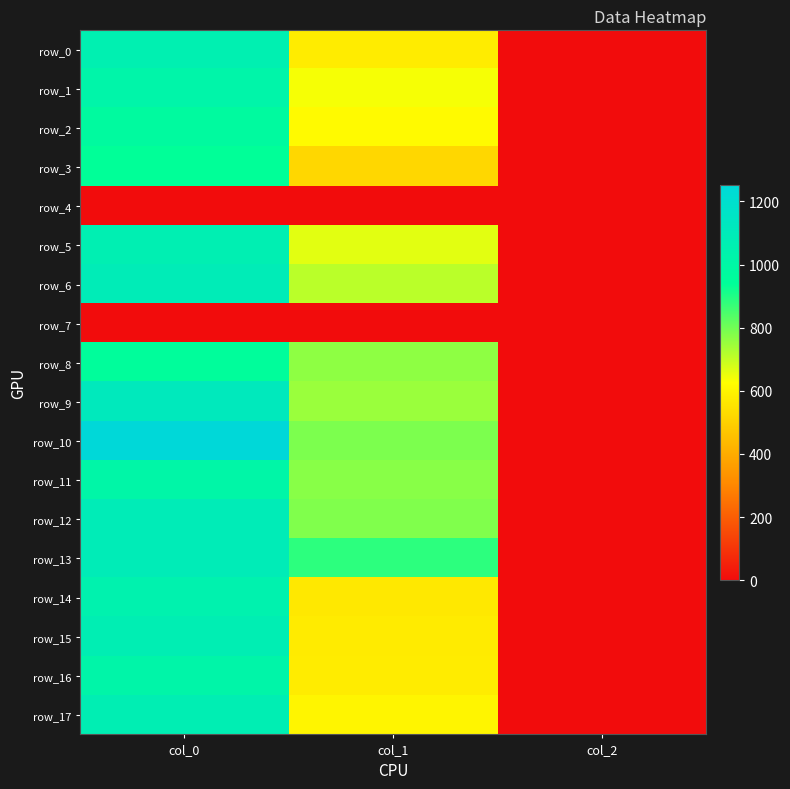

How many data points in row_15 are less than 573?

1